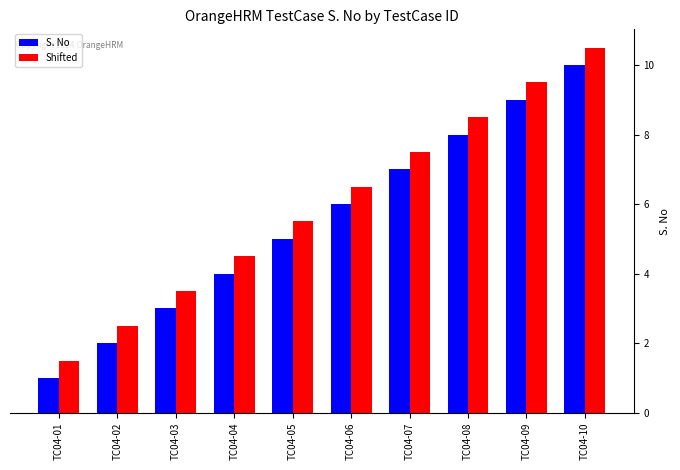

What is the difference between the highest and lowest values at TC04-10?

0.5